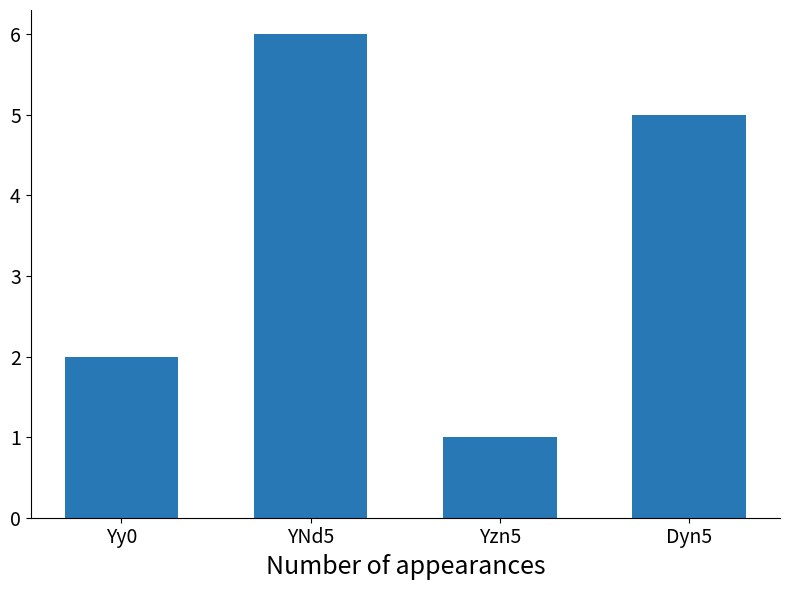

Where is the data nearest to the value 3?

Yy0